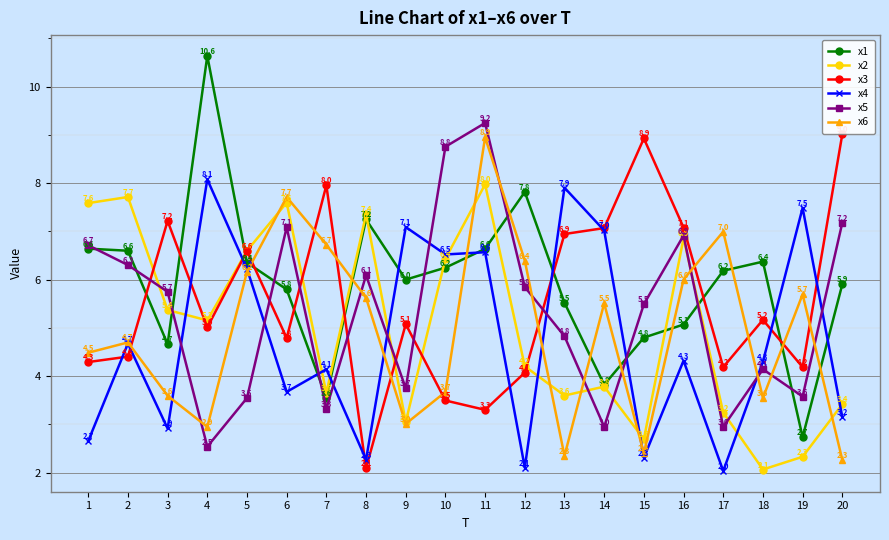

Which series has the largest total across all categories?

x1